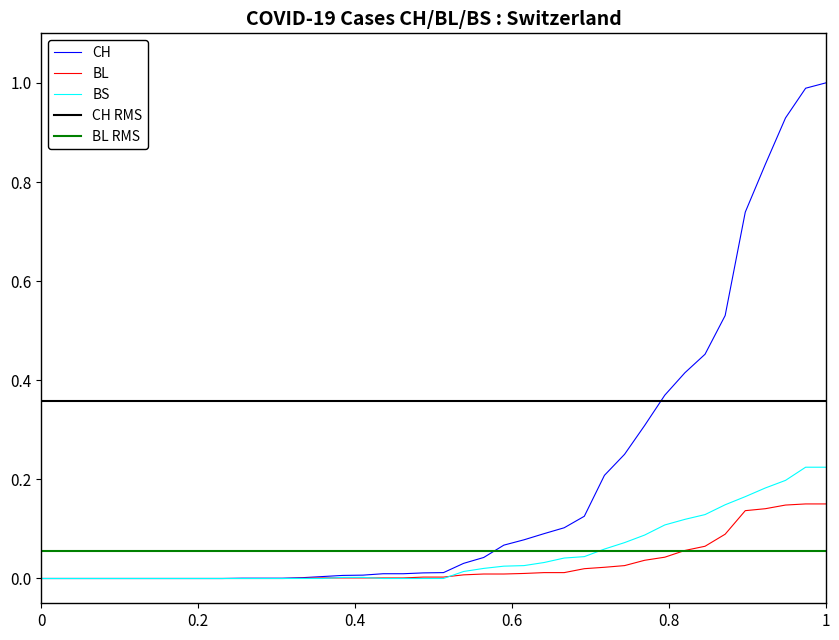

Which category has the highest value in the CH series?

1